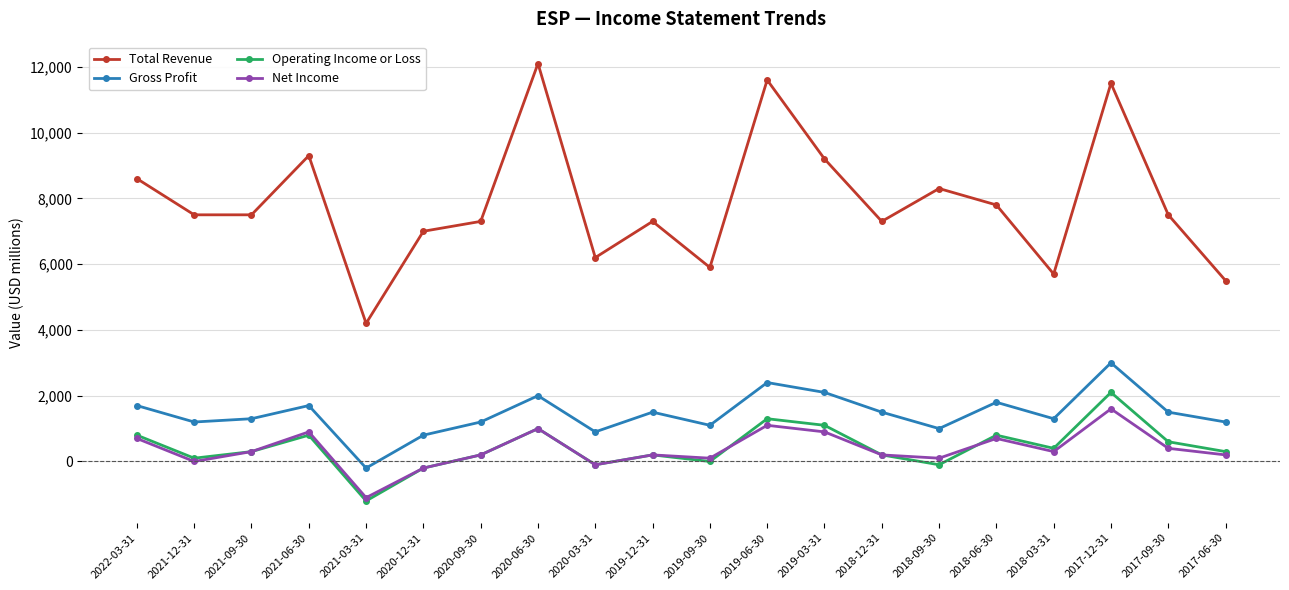

Reading left to right, extract all data points from this chart.

Total Revenue: 2022-03-31=8600	2021-12-31=7500	2021-09-30=7500	2021-06-30=9300	2021-03-31=4200	2020-12-31=7000	2020-09-30=7300	2020-06-30=12100	2020-03-31=6200	2019-12-31=7300	2019-09-30=5900	2019-06-30=11600	2019-03-31=9200	2018-12-31=7300	2018-09-30=8300	2018-06-30=7800	2018-03-31=5700	2017-12-31=11500	2017-09-30=7500	2017-06-30=5500
Gross Profit: 2022-03-31=1700	2021-12-31=1200	2021-09-30=1300	2021-06-30=1700	2021-03-31=-200	2020-12-31=800	2020-09-30=1200	2020-06-30=2000	2020-03-31=900	2019-12-31=1500	2019-09-30=1100	2019-06-30=2400	2019-03-31=2100	2018-12-31=1500	2018-09-30=1000	2018-06-30=1800	2018-03-31=1300	2017-12-31=3000	2017-09-30=1500	2017-06-30=1200
Operating Income or Loss: 2022-03-31=800	2021-12-31=100	2021-09-30=300	2021-06-30=800	2021-03-31=-1200	2020-12-31=-200	2020-09-30=200	2020-06-30=1000	2020-03-31=-100	2019-12-31=200	2019-09-30=0	2019-06-30=1300	2019-03-31=1100	2018-12-31=200	2018-09-30=-100	2018-06-30=800	2018-03-31=400	2017-12-31=2100	2017-09-30=600	2017-06-30=300
Net Income: 2022-03-31=700	2021-12-31=0	2021-09-30=300	2021-06-30=900	2021-03-31=-1100	2020-12-31=-200	2020-09-30=200	2020-06-30=1000	2020-03-31=-100	2019-12-31=200	2019-09-30=100	2019-06-30=1100	2019-03-31=900	2018-12-31=200	2018-09-30=100	2018-06-30=700	2018-03-31=300	2017-12-31=1600	2017-09-30=400	2017-06-30=200